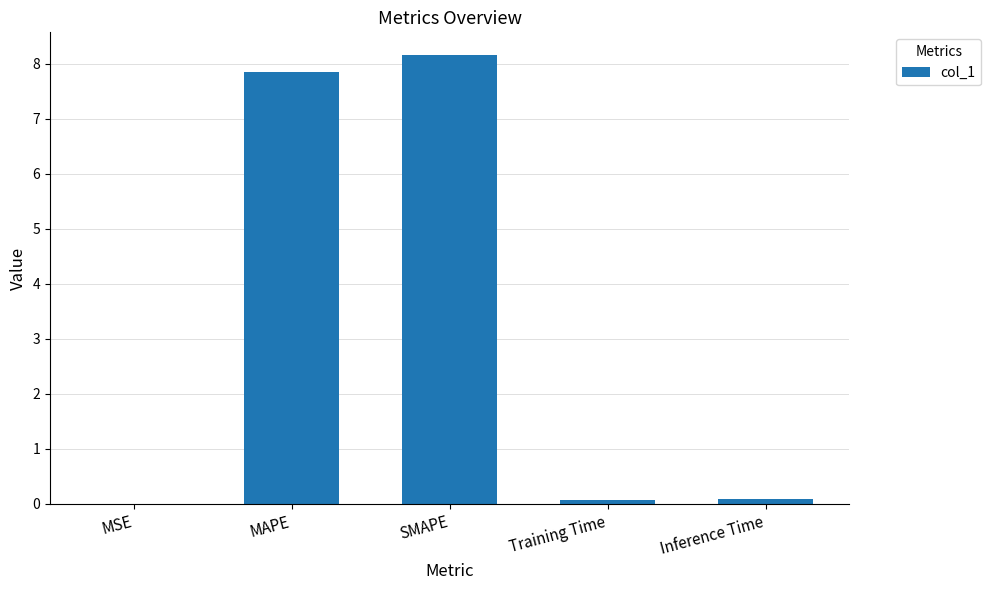

Which has a higher value, Inference Time or MAPE?

MAPE